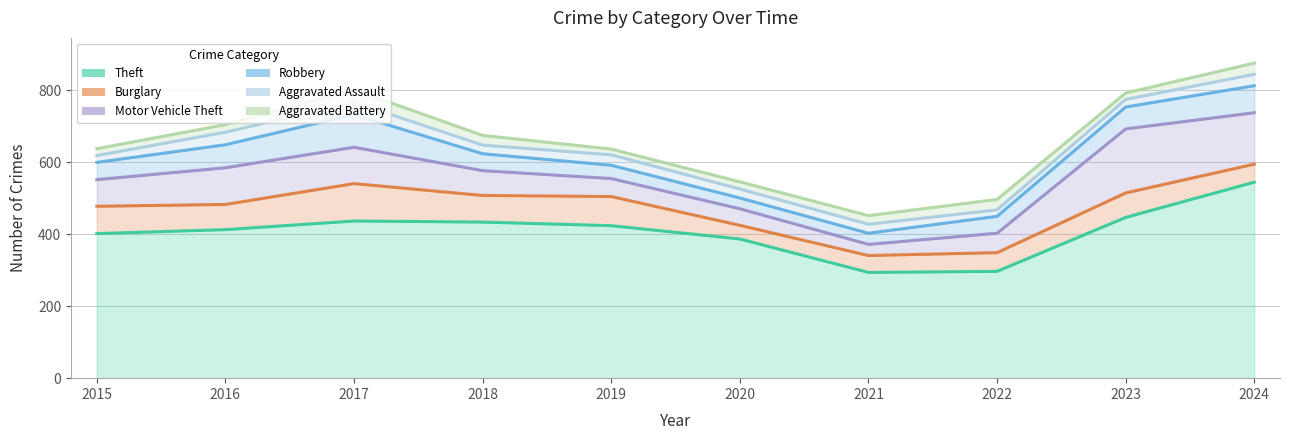

Does the chart have visible grid lines?

Yes